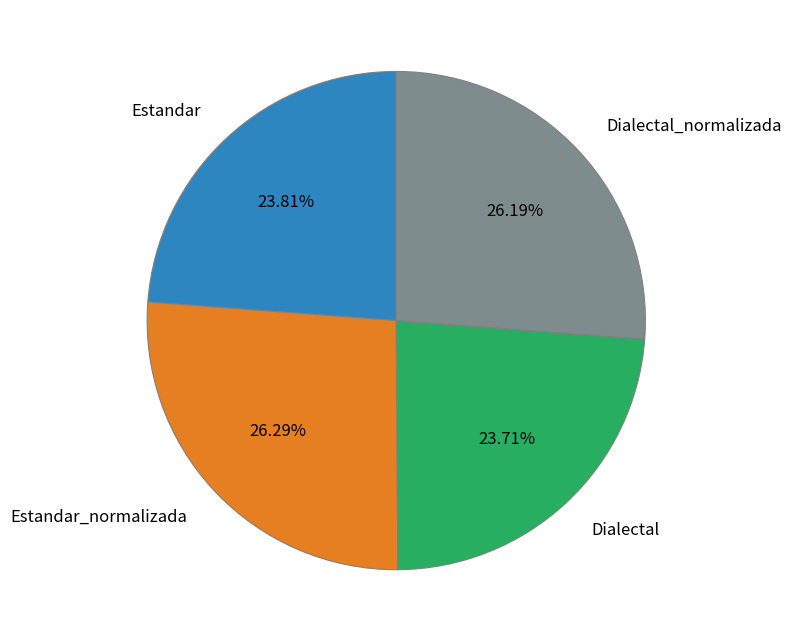

Is there a majority slice in this chart?

No